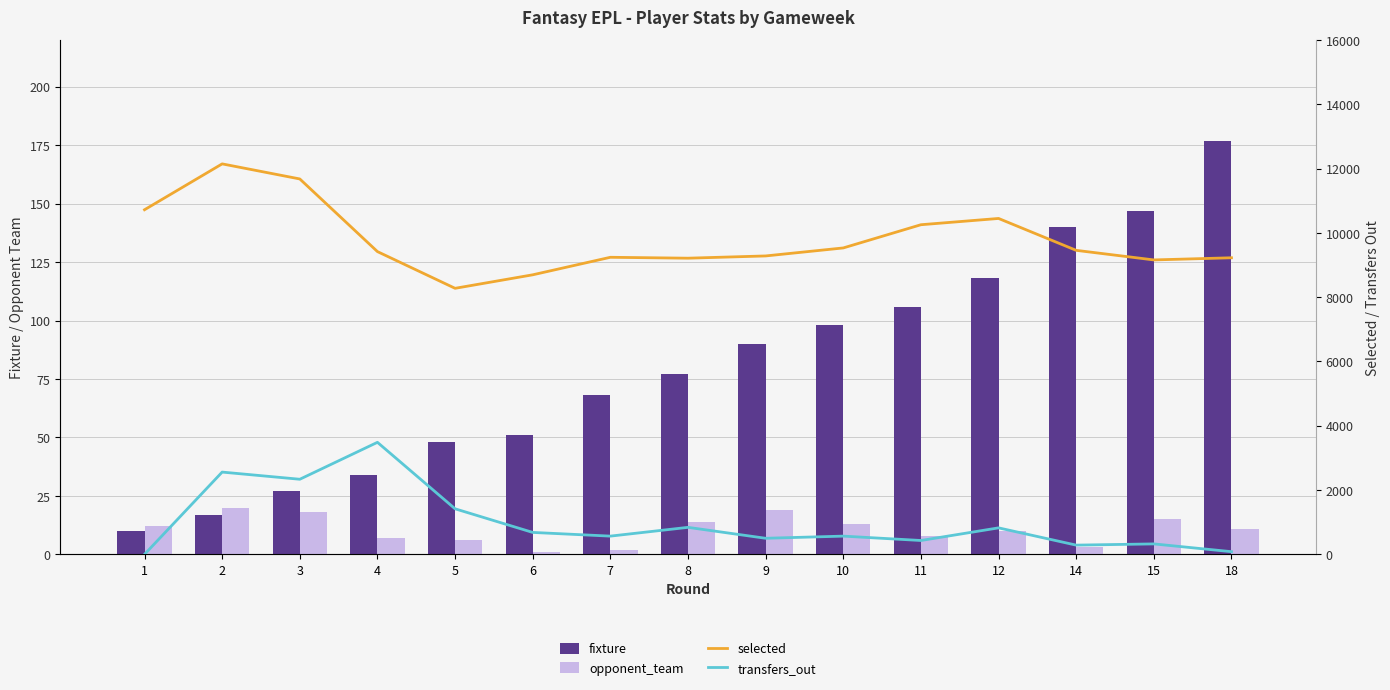

Reading left to right, what are all the values shown in this chart?

fixture: 1=10	2=17	3=27	4=34	5=48	6=51	7=68	8=77	9=90	10=98	11=106	12=118	14=140	15=147	18=177
opponent_team: 1=12	2=20	3=18	4=7	5=6	6=1	7=2	8=14	9=19	10=13	11=8	12=10	14=3	15=15	18=11
selected: 1=10720	2=12147	3=11678	4=9418	5=8276	6=8696	7=9241	8=9213	9=9283	10=9532	11=10254	12=10449	14=9457	15=9159	18=9226
transfers_out: 1=0	2=2559	3=2336	4=3485	5=1417	6=682	7=567	8=840	9=500	10=567	11=431	12=824	14=287	15=325	18=83